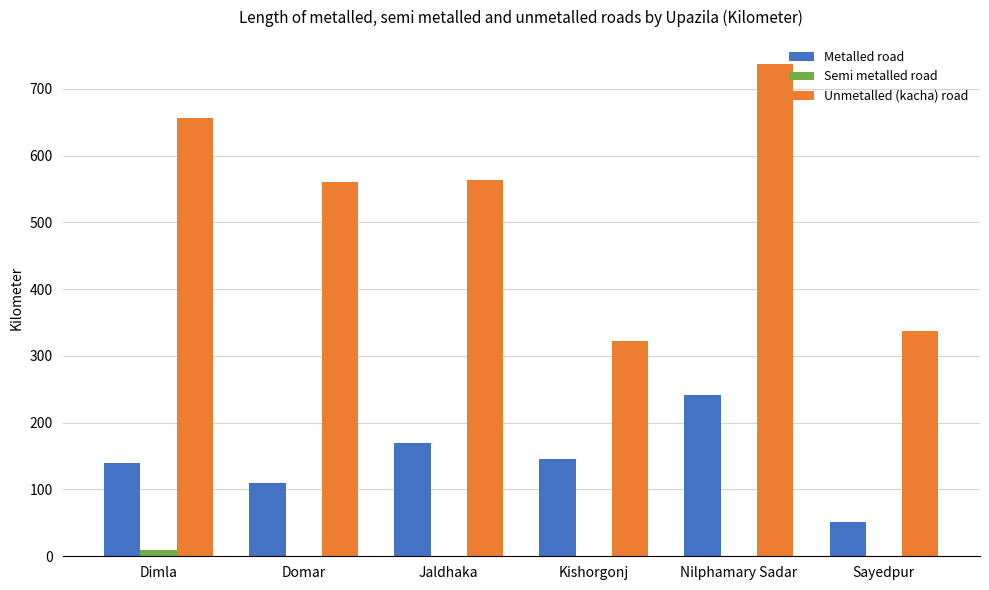

Is the value of Unmetalled (kacha) road at Dimla greater than the value of Metalled road at Sayedpur?

Yes